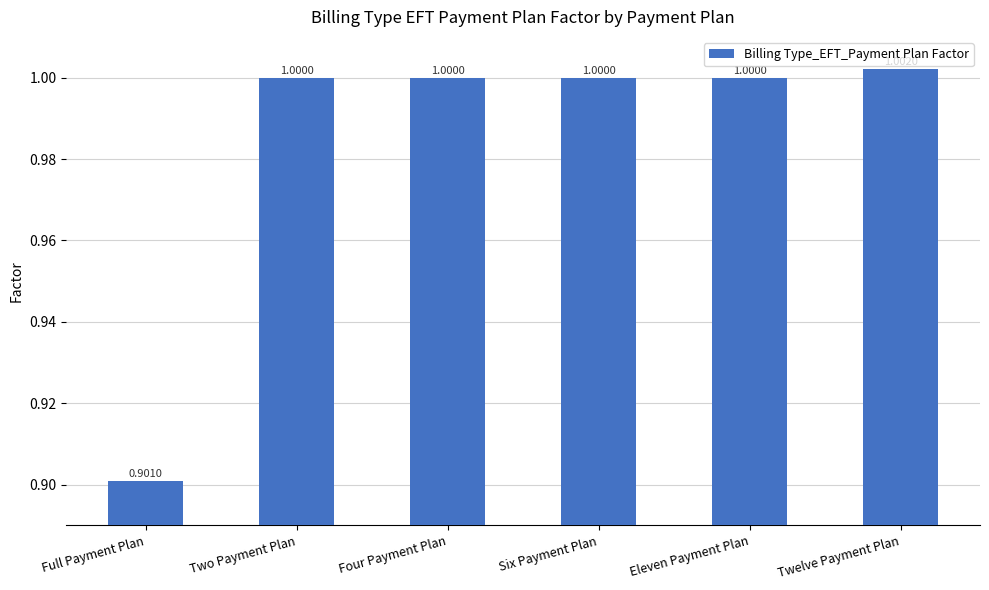

What is the average value?

1.0